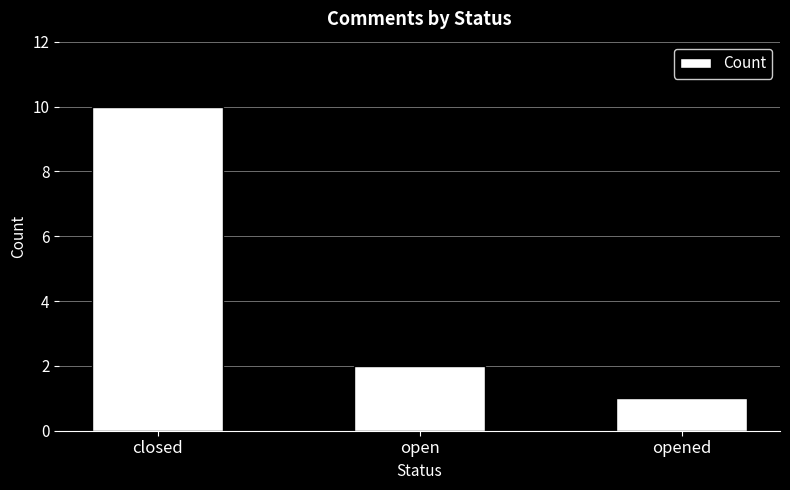

Which label corresponds to the smallest value in the chart?

opened